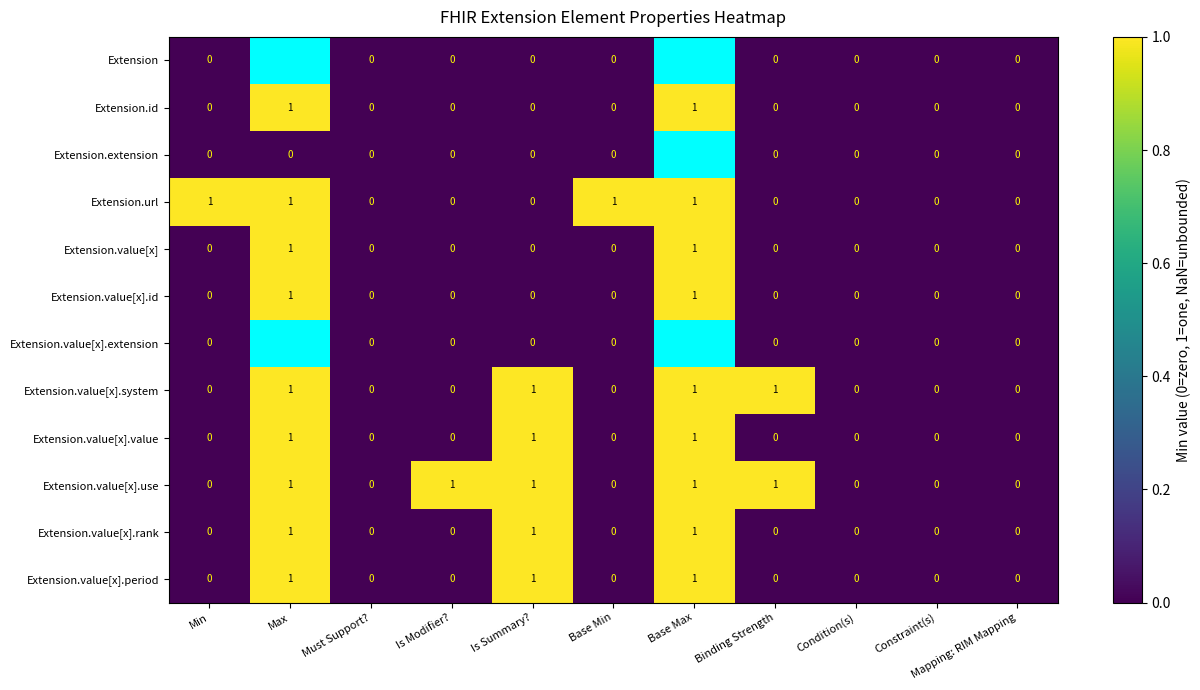

True or false: Extension.value[x].rank has a value of 0 at Must Support?.

True